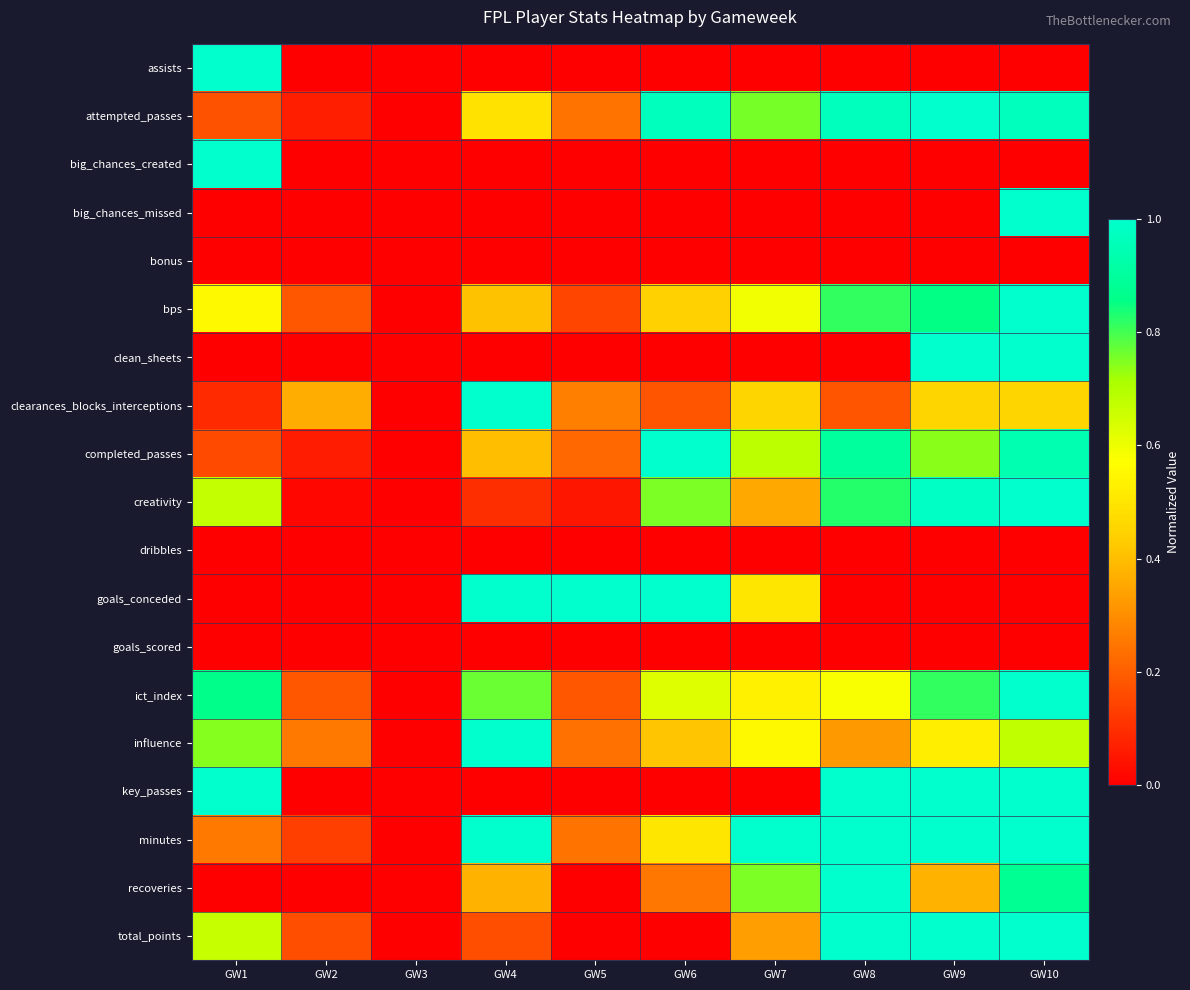

What is the spread (max minus min) of values at GW5?

1.0